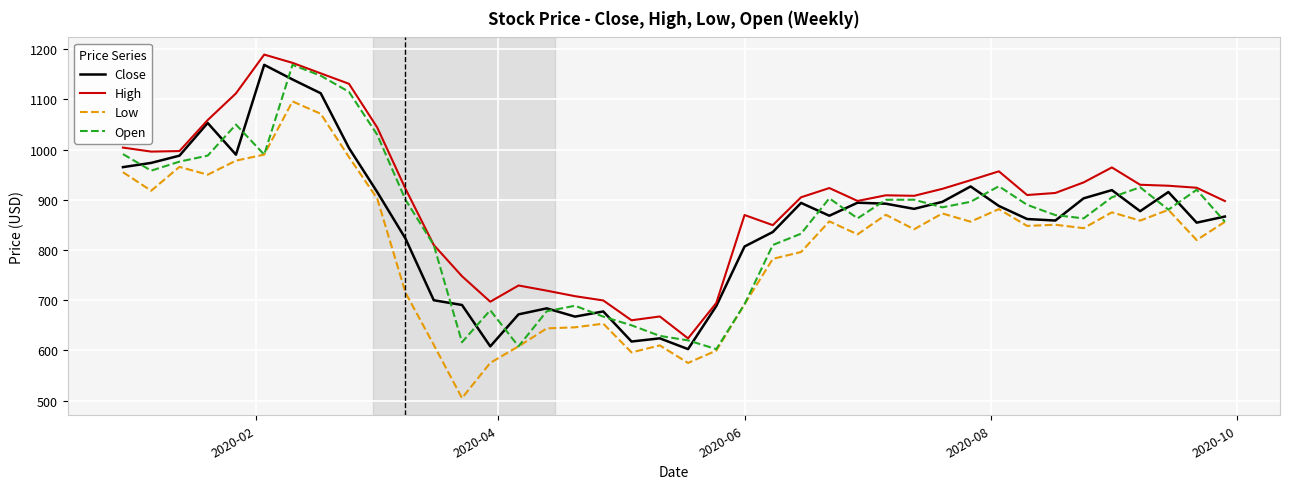

True or false: High and Low intersect in this chart.

False